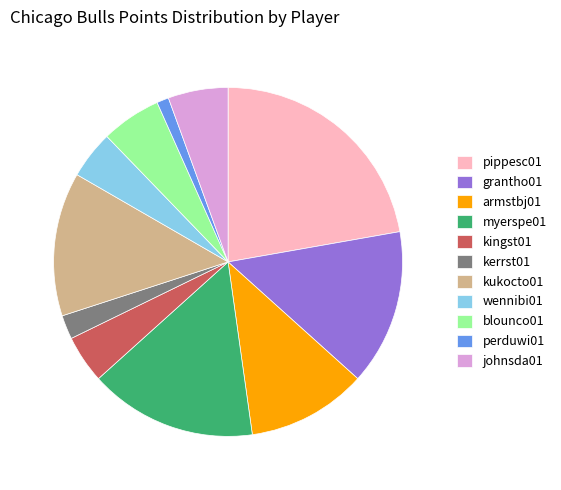

True or false: blounco01 accounts for 6% of the total.

True